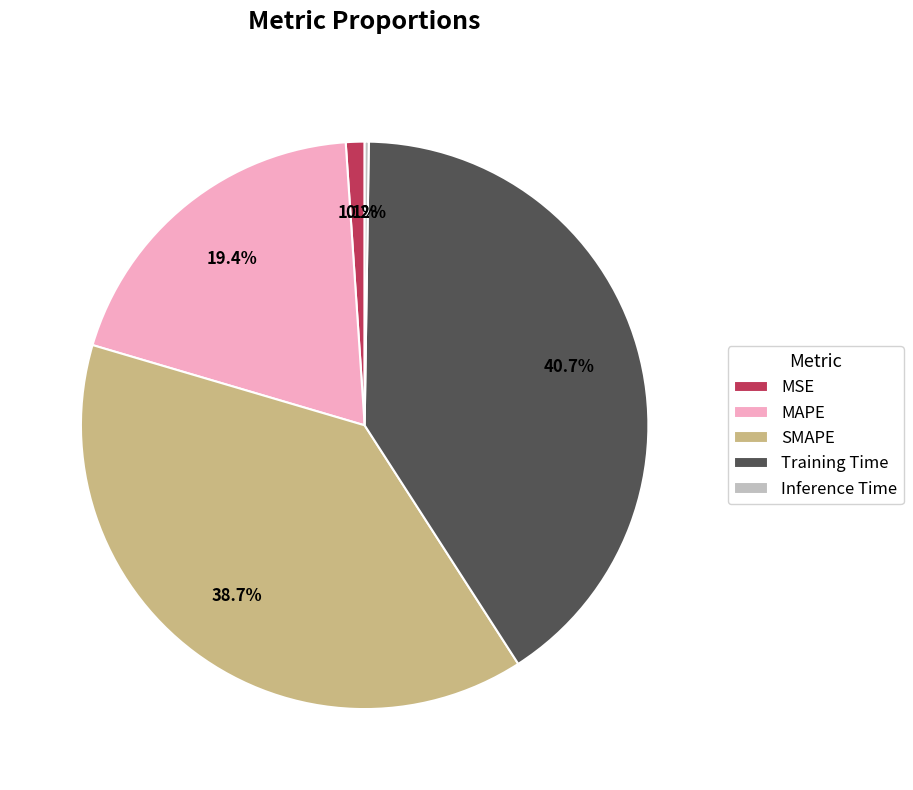

To the nearest percent, what portion does SMAPE represent?

39%